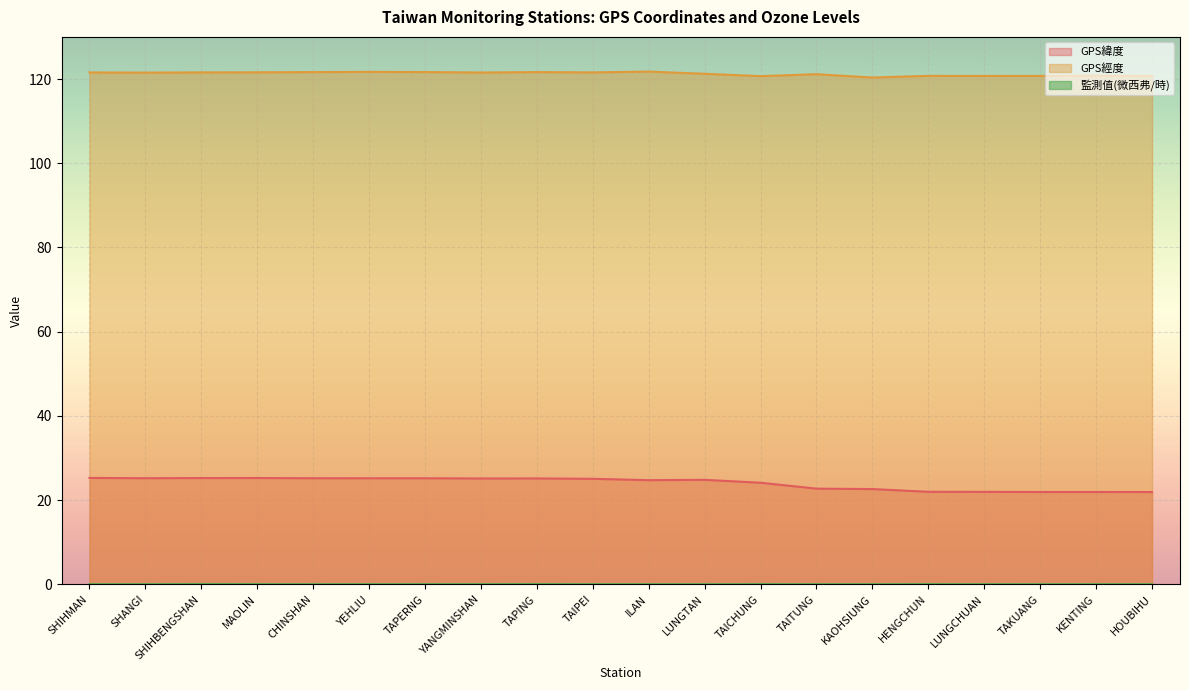

Reading left to right, transcribe all the data shown in this chart.

GPS緯度: SHIHMAN=25.3	SHANGI=25.2	SHIHBENGSHAN=25.3	MAOLIN=25.3	CHINSHAN=25.2	YEHLIU=25.2	TAPERNG=25.2	YANGMINSHAN=25.2	TAPING=25.2	TAIPEI=25.1	ILAN=24.8	LUNGTAN=24.8	TAICHUNG=24.1	TAITUNG=22.8	KAOHSIUNG=22.6	HENGCHUN=22.0	LUNGCHUAN=22.0	TAKUANG=21.9	KENTING=21.9	HOUBIHU=21.9
GPS經度: SHIHMAN=121.6	SHANGI=121.5	SHIHBENGSHAN=121.6	MAOLIN=121.6	CHINSHAN=121.6	YEHLIU=121.7	TAPERNG=121.7	YANGMINSHAN=121.5	TAPING=121.6	TAIPEI=121.6	ILAN=121.8	LUNGTAN=121.2	TAICHUNG=120.7	TAITUNG=121.2	KAOHSIUNG=120.3	HENGCHUN=120.8	LUNGCHUAN=120.7	TAKUANG=120.7	KENTING=120.8	HOUBIHU=120.7
監測值(微西弗/時): SHIHMAN=0.1	SHANGI=0.1	SHIHBENGSHAN=0.1	MAOLIN=0.1	CHINSHAN=0.1	YEHLIU=0.1	TAPERNG=0.1	YANGMINSHAN=0.1	TAPING=0.1	TAIPEI=0.1	ILAN=0.1	LUNGTAN=0.1	TAICHUNG=0.1	TAITUNG=0.1	KAOHSIUNG=0.1	HENGCHUN=0.1	LUNGCHUAN=0.1	TAKUANG=0.1	KENTING=0.1	HOUBIHU=0.1